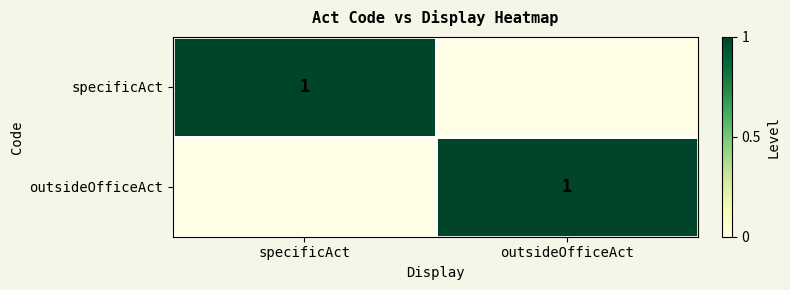

Is it true that outsideOfficeAct equals 0 at outsideOfficeAct?

False